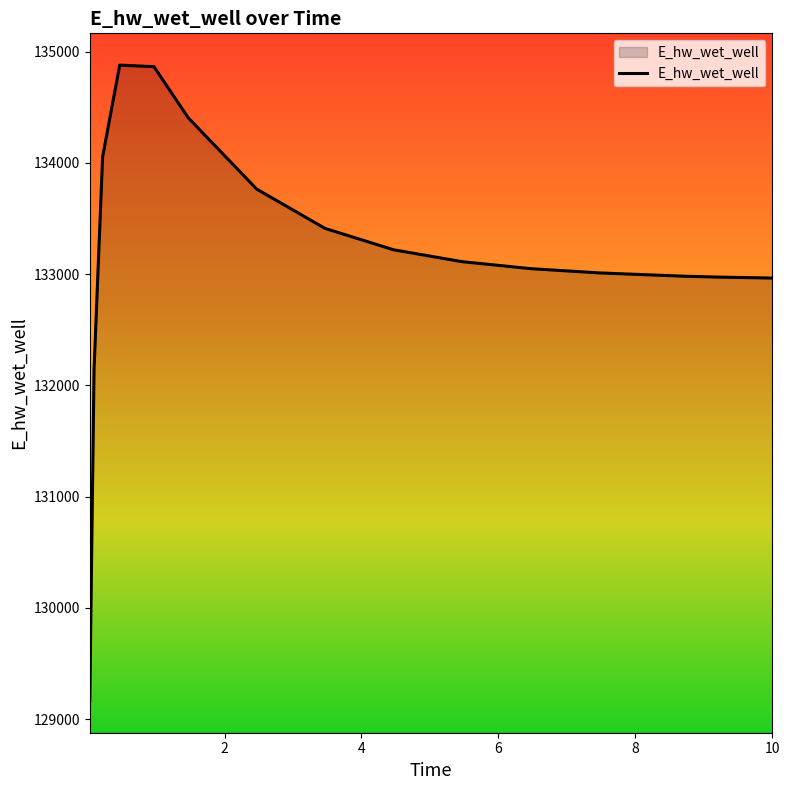

What is the smallest value displayed?

129163.9